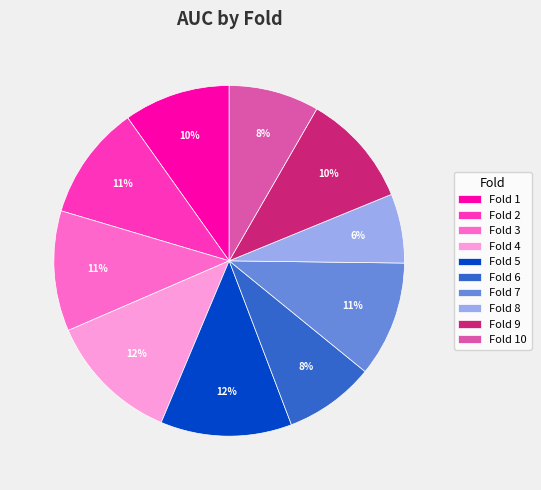

To the nearest percent, what percentage of the pie is Fold 9?

10%